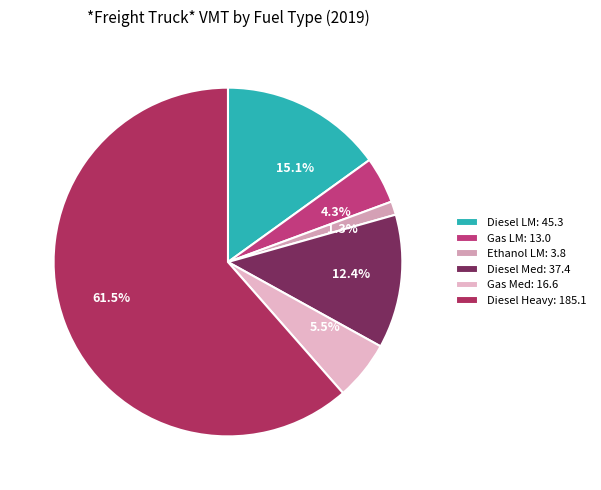

Which has a higher value, 61.5% or 5.5%?

61.5%